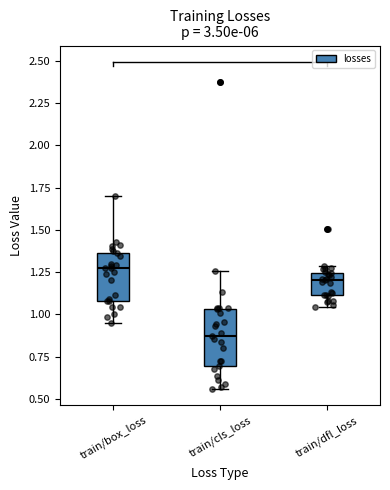

Where does the median line of the box for train/dfl_loss sit on the y-axis? The values are not printed on the chart, so give them approximately, as read against the axis.

1.20